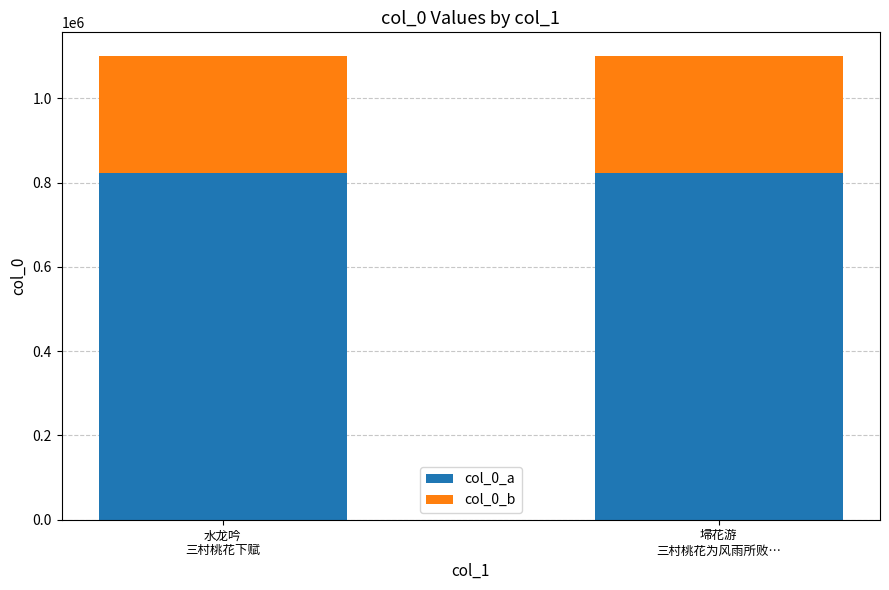

How many values in the col_0_a series are below 822577?

1